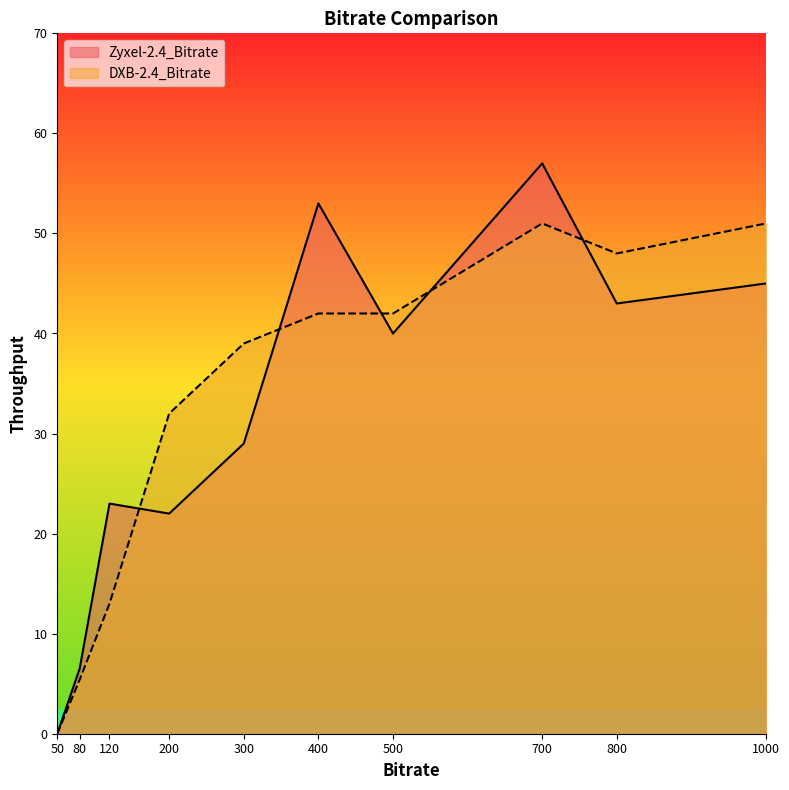

At which category is the sum across all series the highest?

700